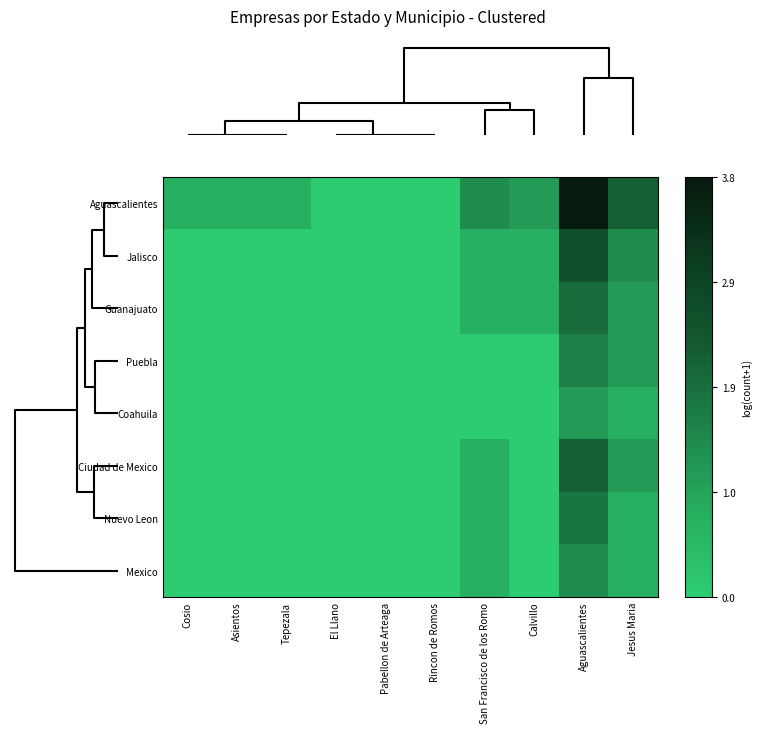

What is the maximum value shown in the chart?

3.8